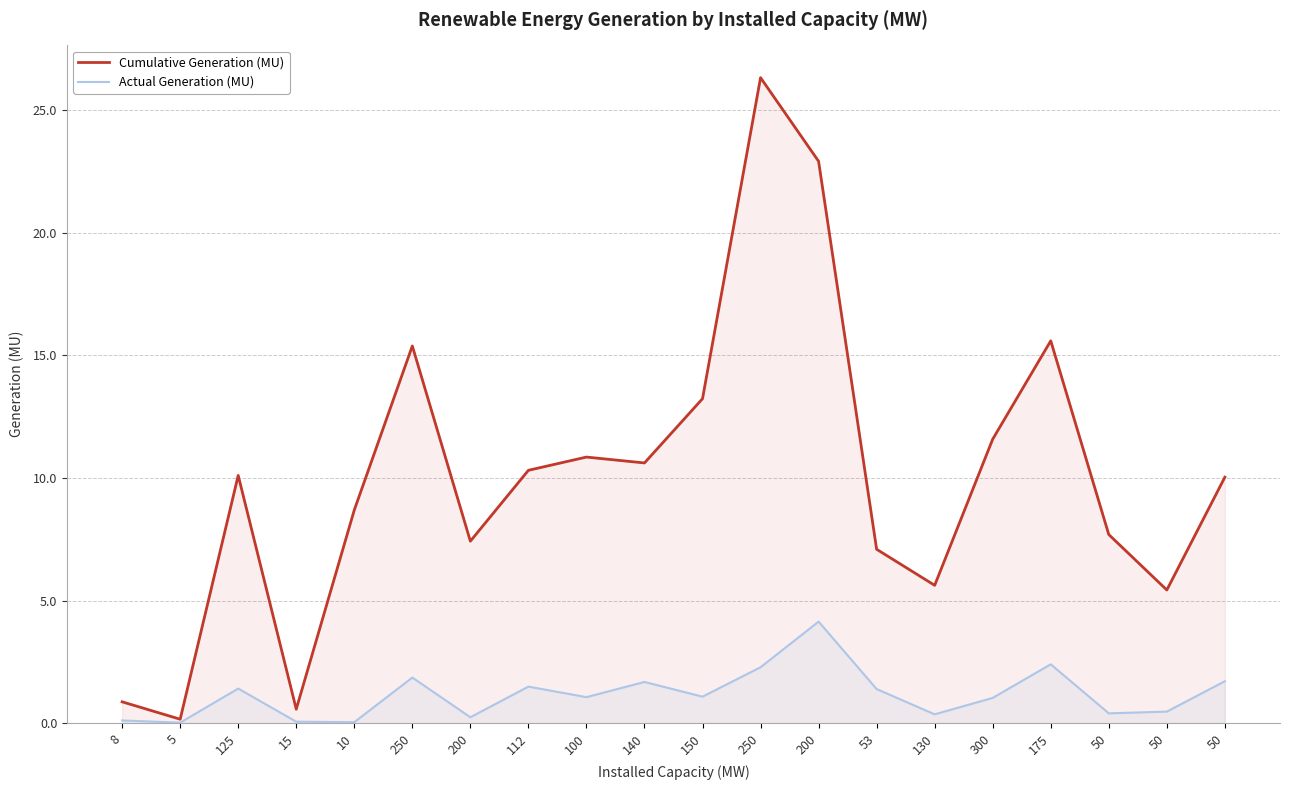

True or false: Cumulative Generation (MU) and Actual Generation (MU) cross at least once.

False